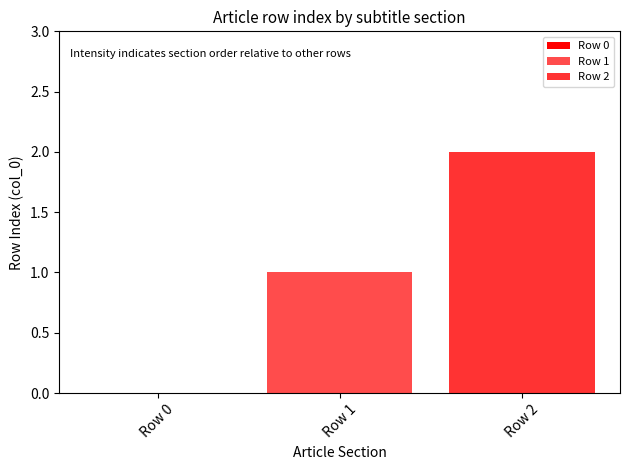

Reading left to right, list all the values displayed in this chart.

Row 0=0	Row 1=1	Row 2=2